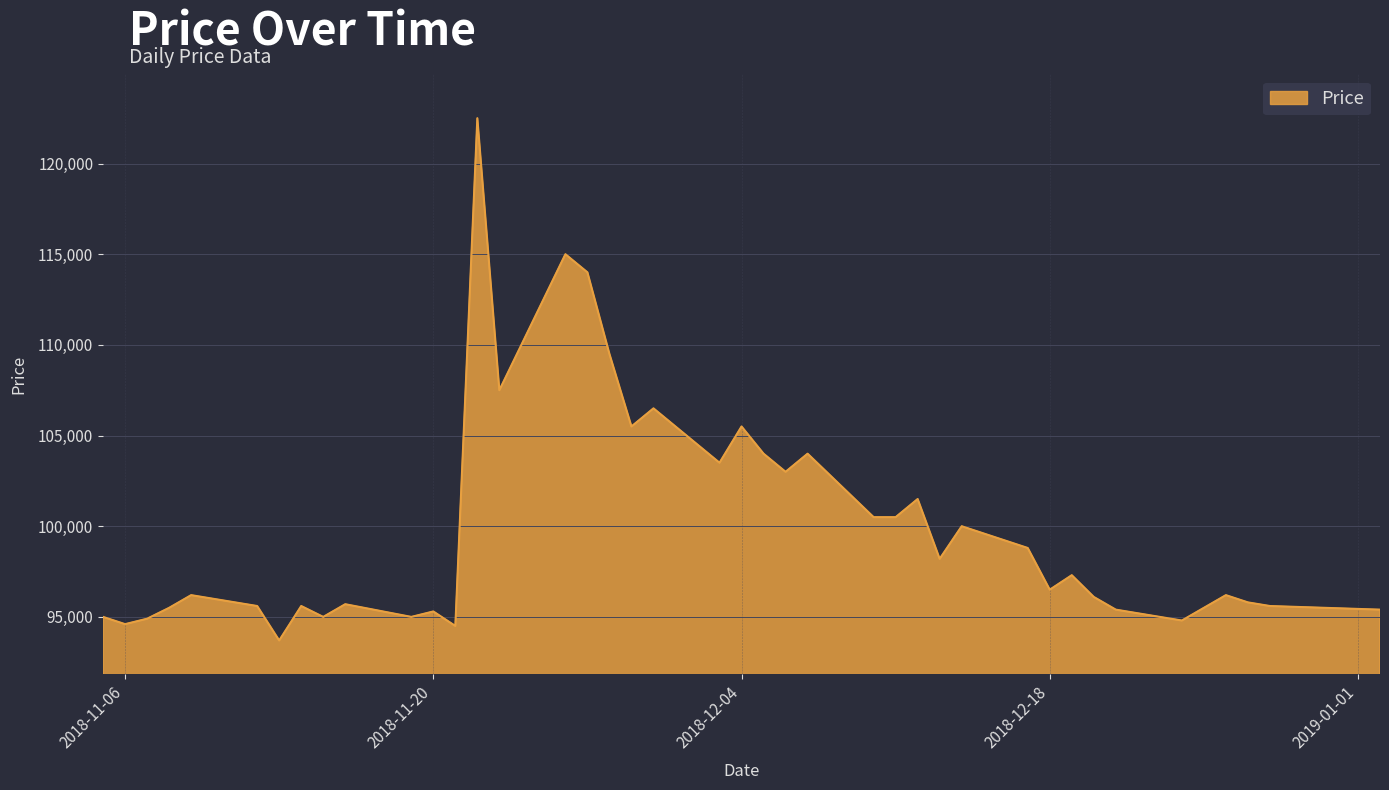

How many lines are shown in the chart?

1